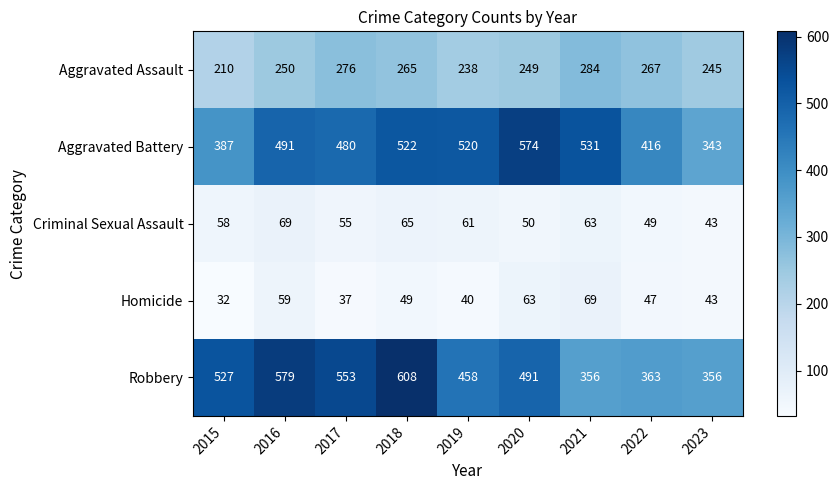

At which category does the chart reach its minimum across all series?

2015